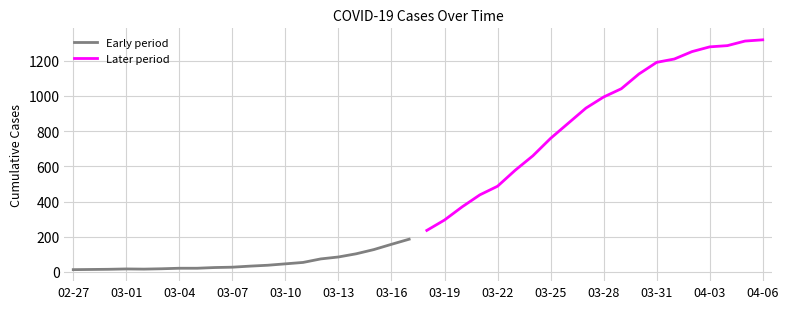

Reading left to right, transcribe all the data shown in this chart.

Early period: 13	14	15	17	16	18	21	21	25	27	33	38	46	54	74	85	103	127	157	186
Later period: 236	295	370	438	487	578	660	759	845	931	994	1041	1125	1191	1210	1252	1279	1286	1312	1319